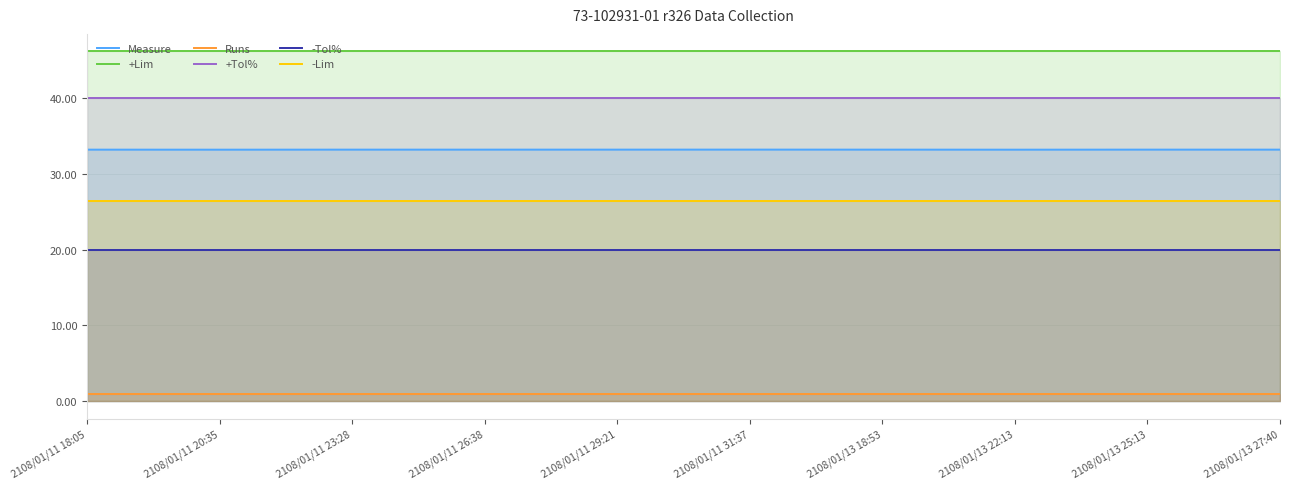

What is the label of the 7th point from the right?

2108/01/11 26:38